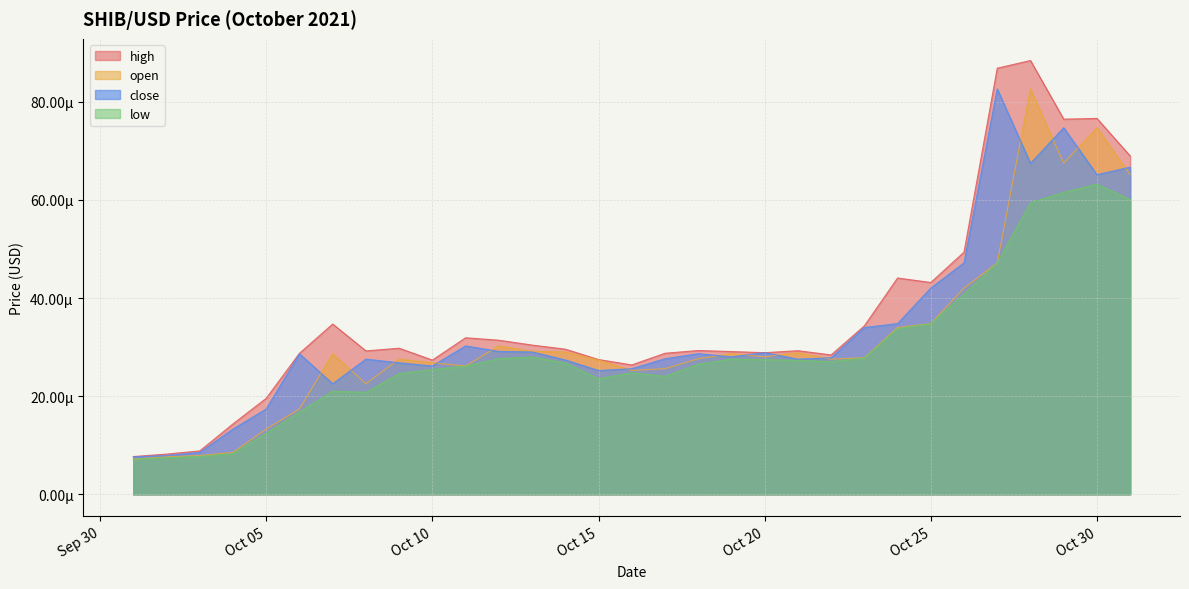

Rank the series by their average value, from lowest to highest.

low, open, close, high